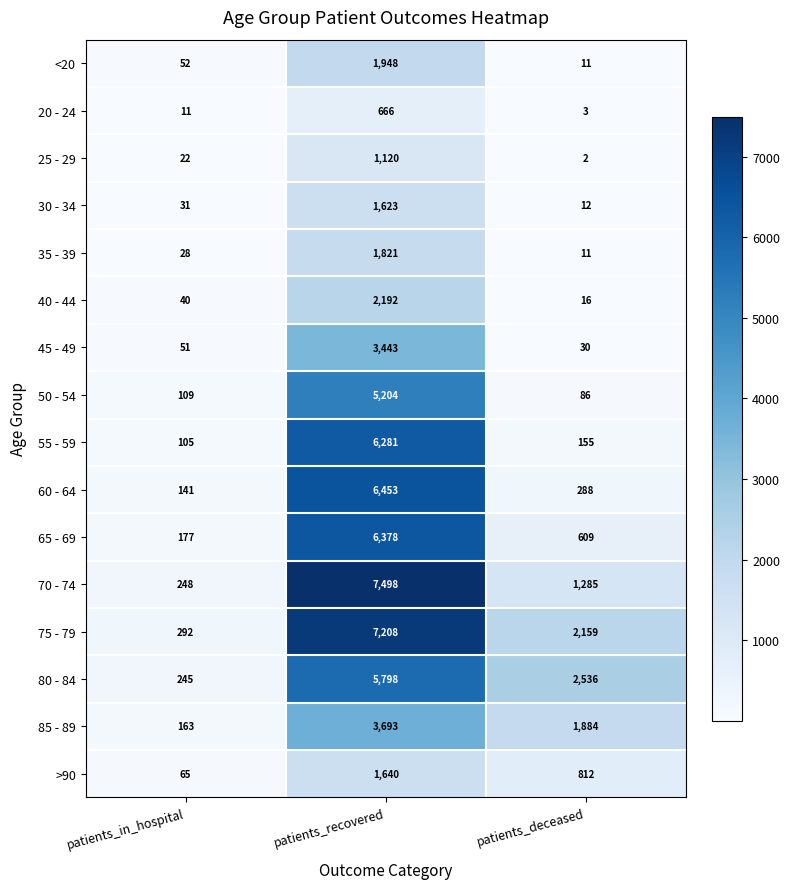

Which series has the largest range (max minus min)?

70 - 74